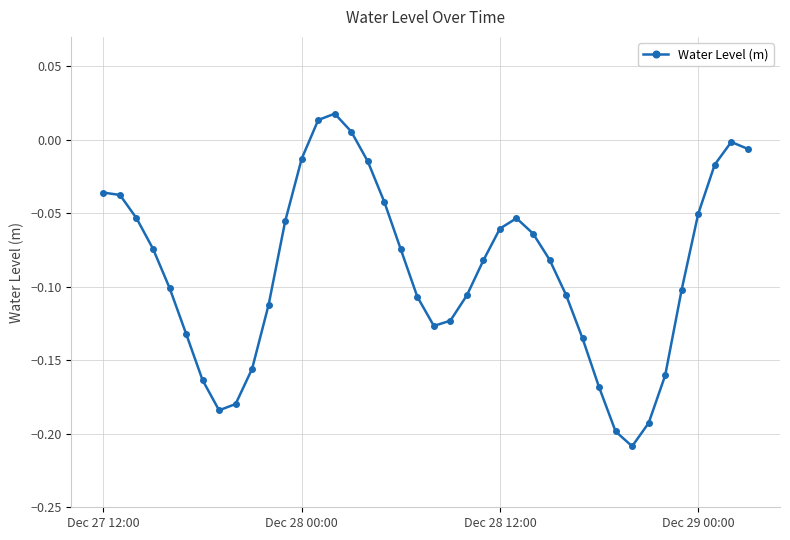

True or false: the data has more than 1 interior local peaks.

True